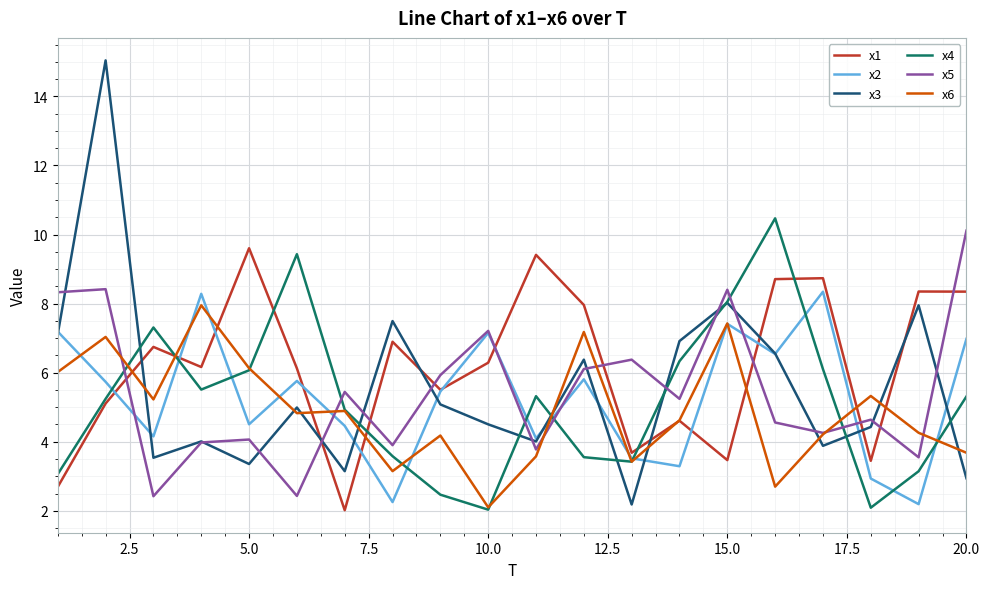

What are all the series names shown in the legend?

x1, x2, x3, x4, x5, x6